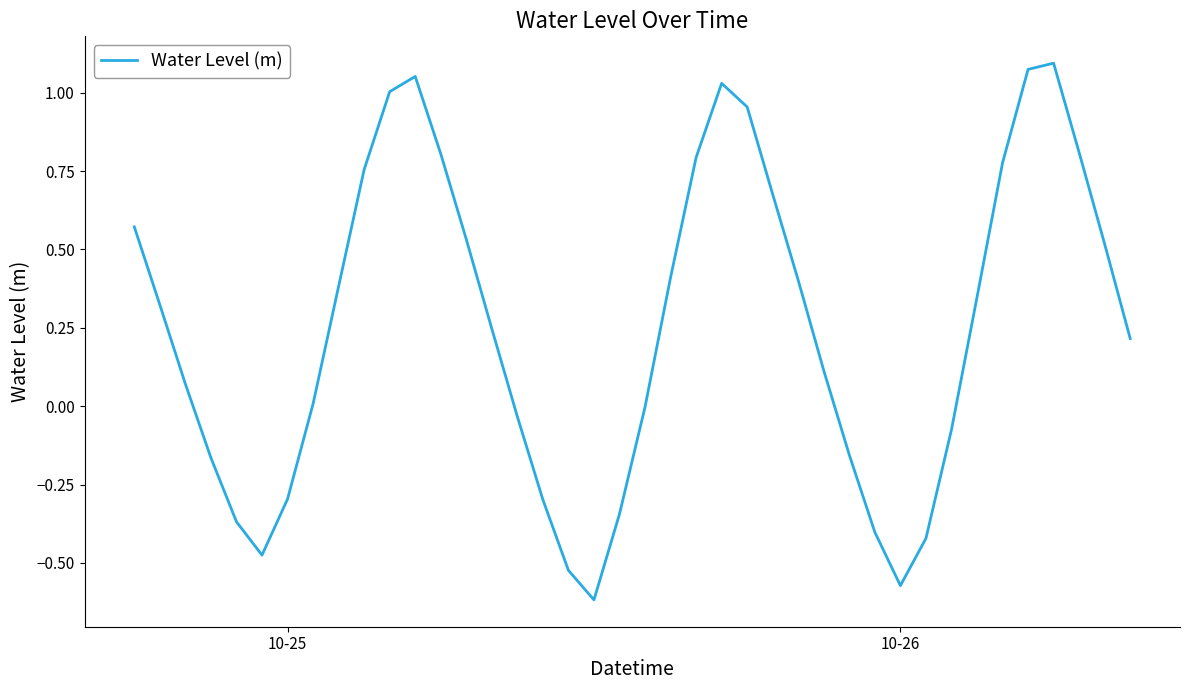

What is the difference between the maximum and minimum values?

1.7